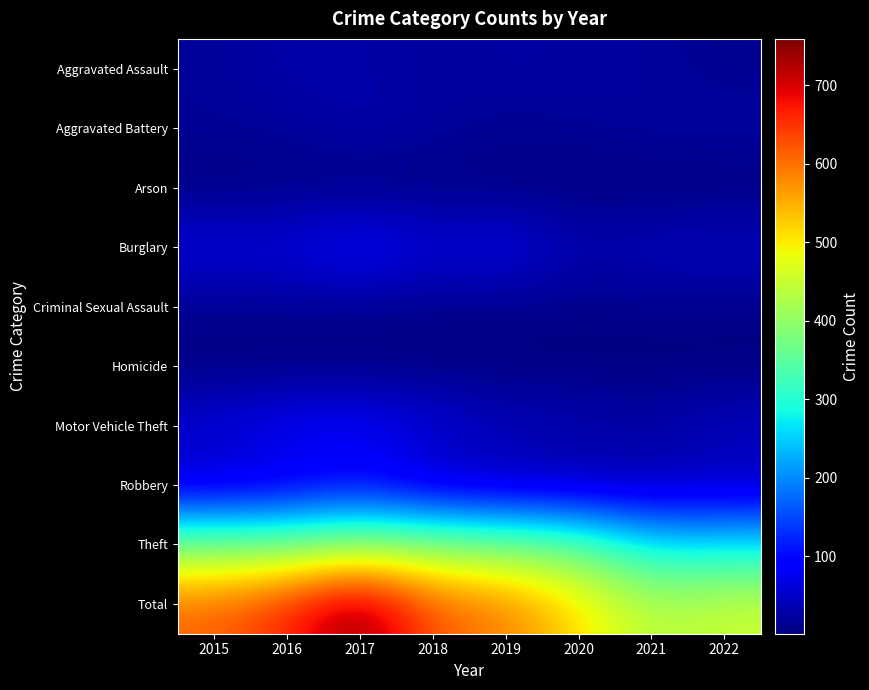

Reading left to right, what are all the values shown in this chart?

Aggravated Assault: 2015=18	2016=32	2017=29	2018=21	2019=27	2020=24	2021=22	2022=13
Aggravated Battery: 2015=19	2016=20	2017=33	2018=24	2019=14	2020=19	2021=23	2022=26
Arson: 2015=3	2016=4	2017=3	2018=3	2019=4	2020=1	2021=1	2022=1
Burglary: 2015=68	2016=67	2017=96	2018=62	2019=77	2020=34	2021=45	2022=48
Criminal Sexual Assault: 2015=13	2016=12	2017=13	2018=7	2019=9	2020=7	2021=11	2022=8
Homicide: 2015=2	2016=1	2017=1	2018=3	2019=2	2020=2	2021=1	2022=2
Motor Vehicle Theft: 2015=64	2016=89	2017=92	2018=64	2019=45	2020=39	2021=29	2022=49
Robbery: 2015=45	2016=58	2017=88	2018=41	2019=34	2020=28	2021=30	2022=36
Theft: 2015=378	2016=377	2017=404	2018=392	2019=379	2020=358	2021=268	2022=270
Total: 2015=610	2016=660	2017=759	2018=617	2019=591	2020=512	2021=430	2022=453